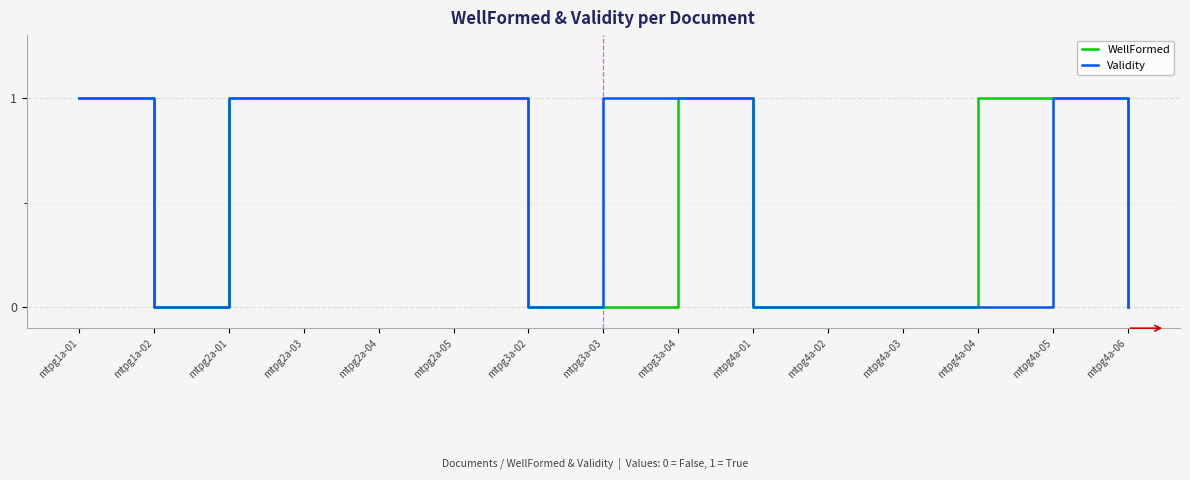

Is the value of Validity at mtpg4a-01 greater than the value of WellFormed at mtpg2a-04?

No